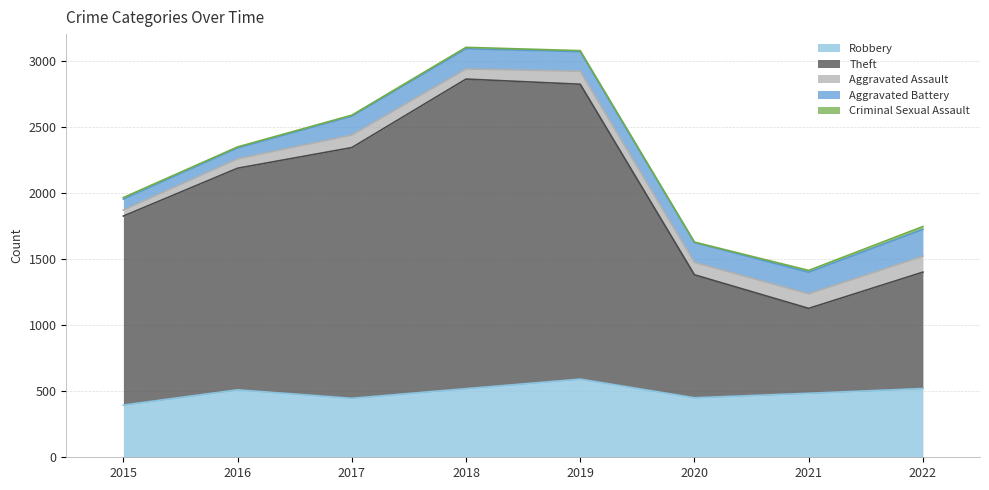

How many lines are shown in the chart?

5